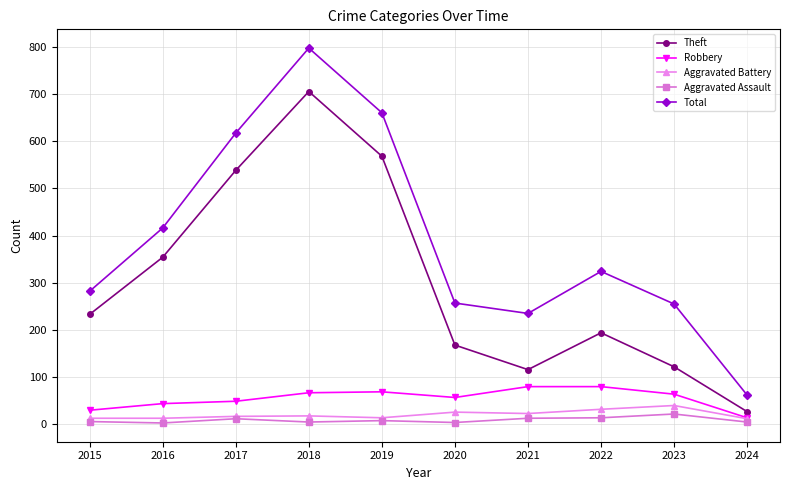

Which label corresponds to the largest value in the chart?

2018